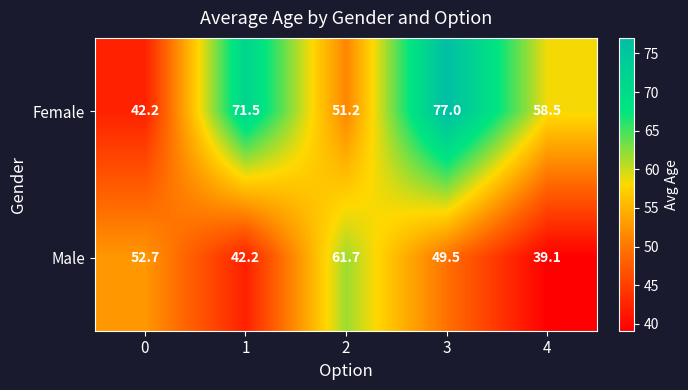

Reading right to left, extract all data points from this chart.

Female: 4=58.5	3=77.0	2=51.2	1=71.5	0=42.2
Male: 4=39.1	3=49.5	2=61.7	1=42.2	0=52.7